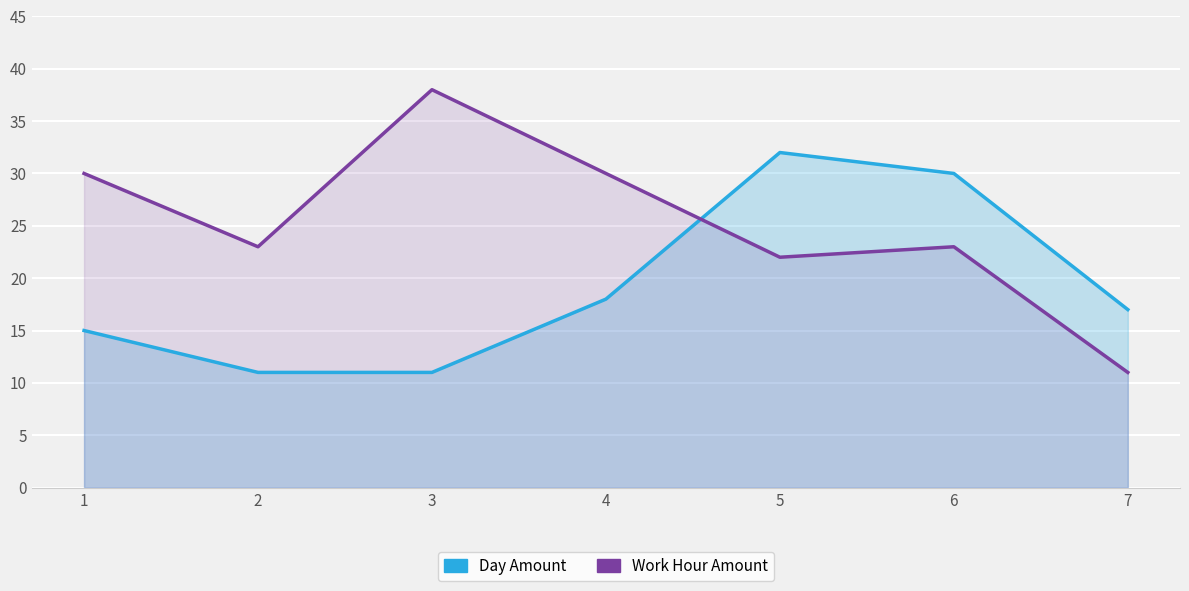

Rank the categories by Work Hour Amount value from lowest to highest.

7, 5, 2, 6, 1, 4, 3